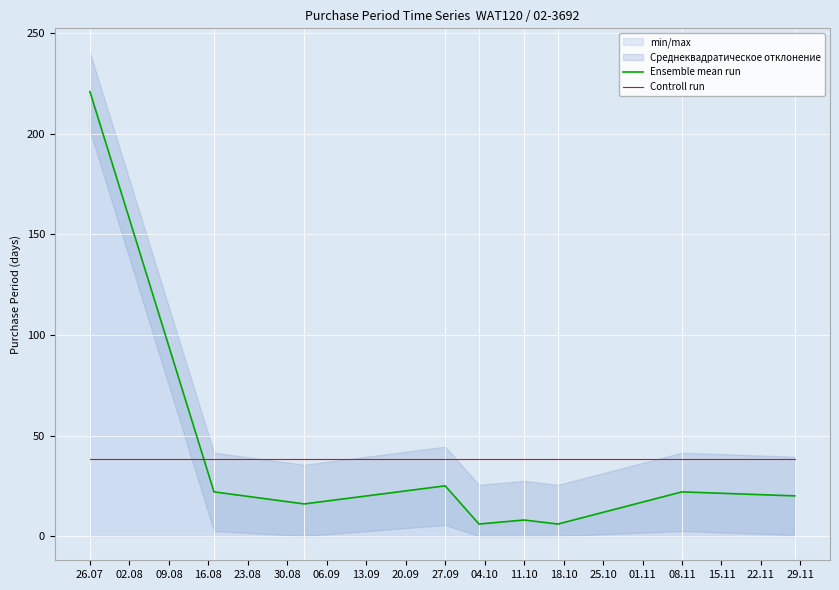

Which series has the largest total across all categories?

Ensemble mean run